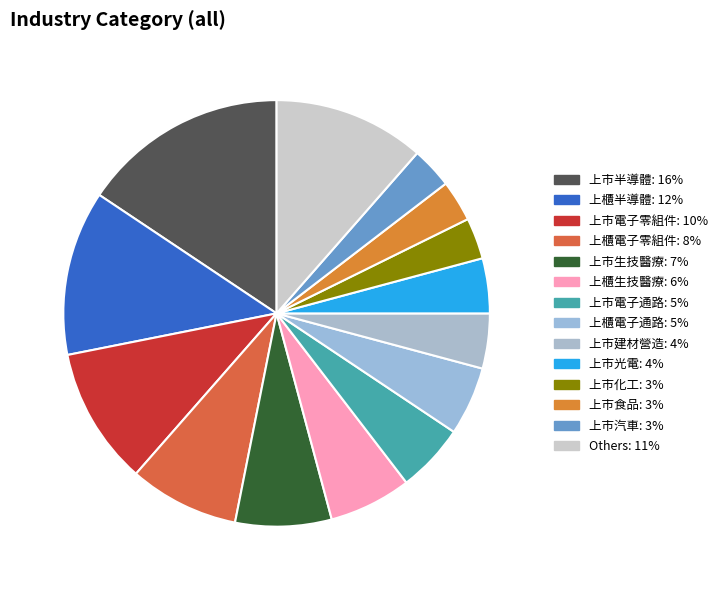

Which slice is the largest?

上市半導體